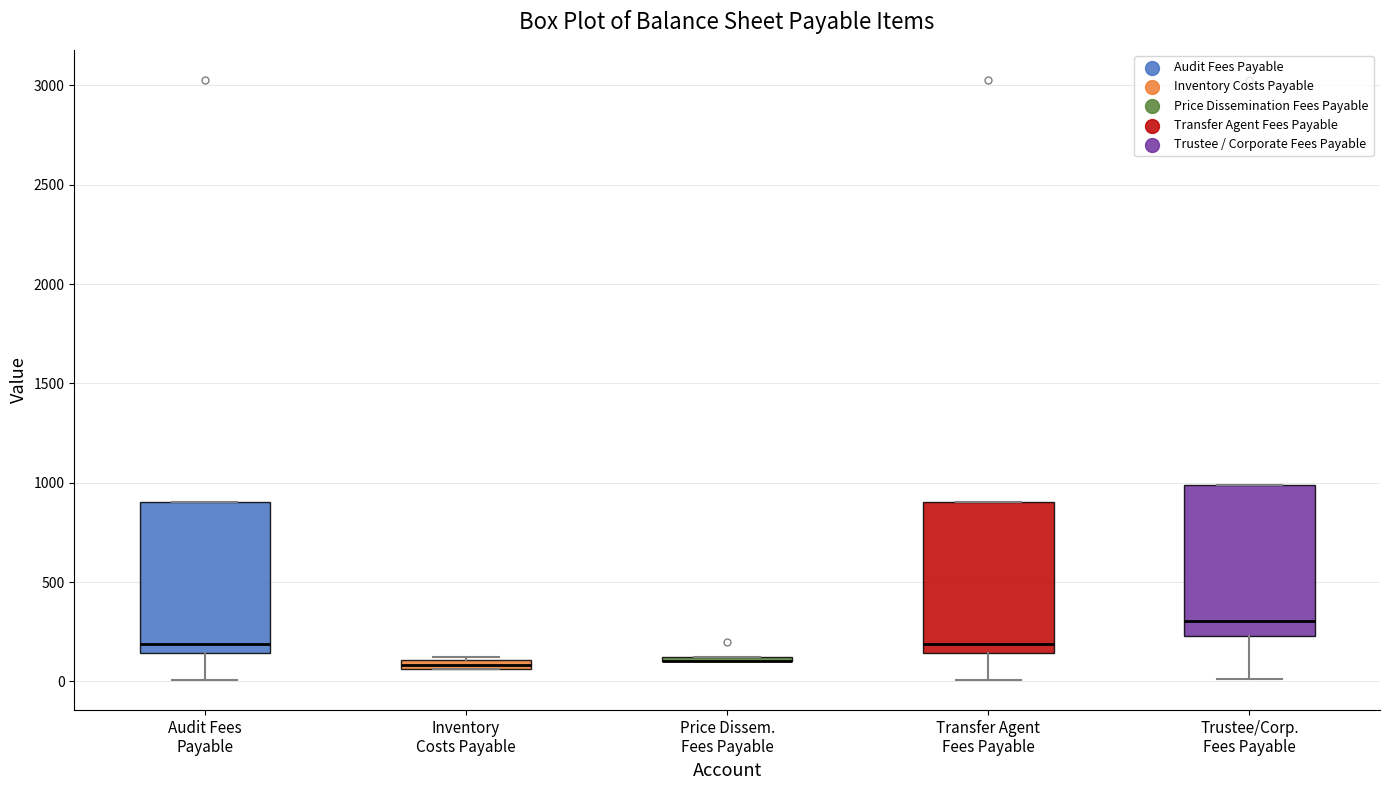

Where does the lower whisker of the box for Audit Fees Payable end on the y-axis? The values are not printed on the chart, so give them approximately, as read against the axis.

0